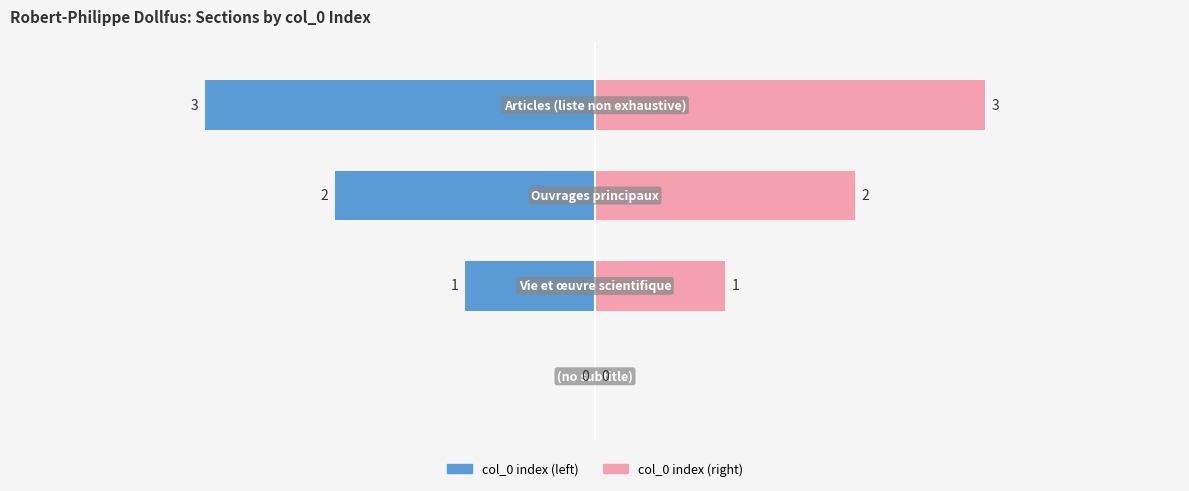

List the series in order of their overall mean, highest first.

col_0 index (right), col_0 index (left)